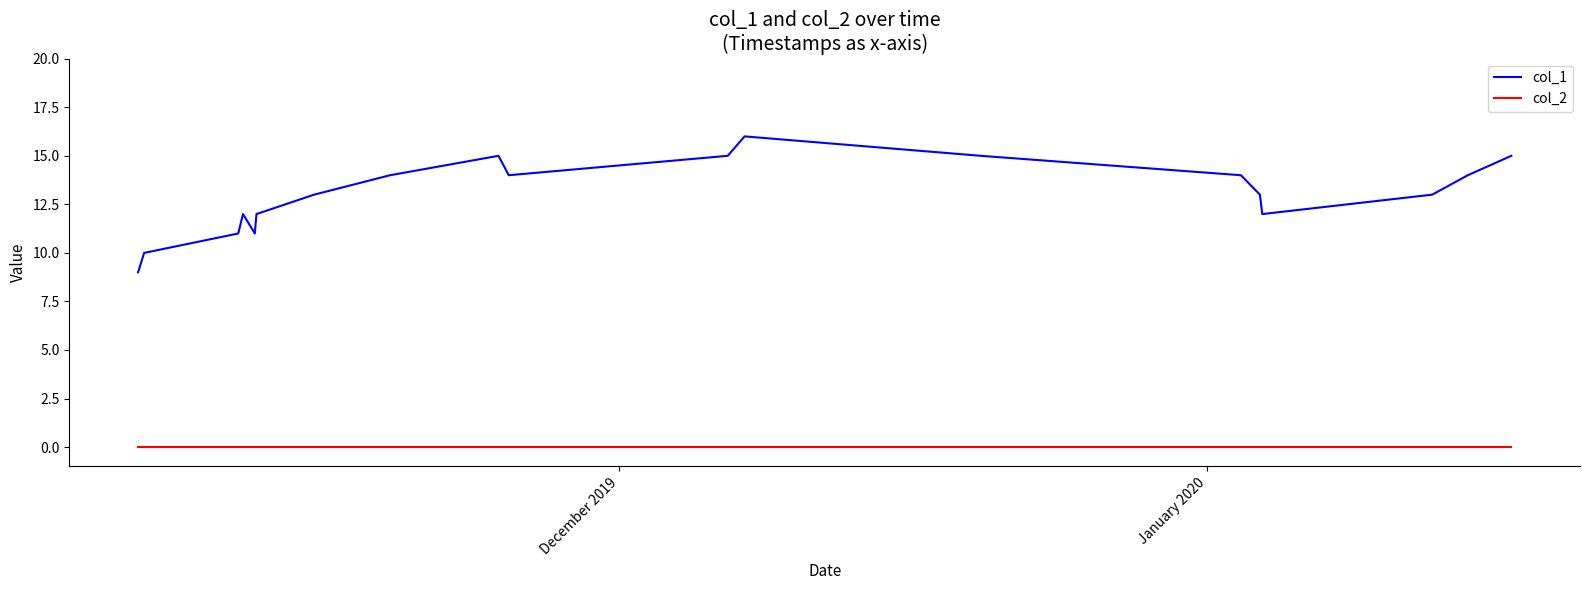

List the series in order of their overall mean, highest first.

col_1, col_2